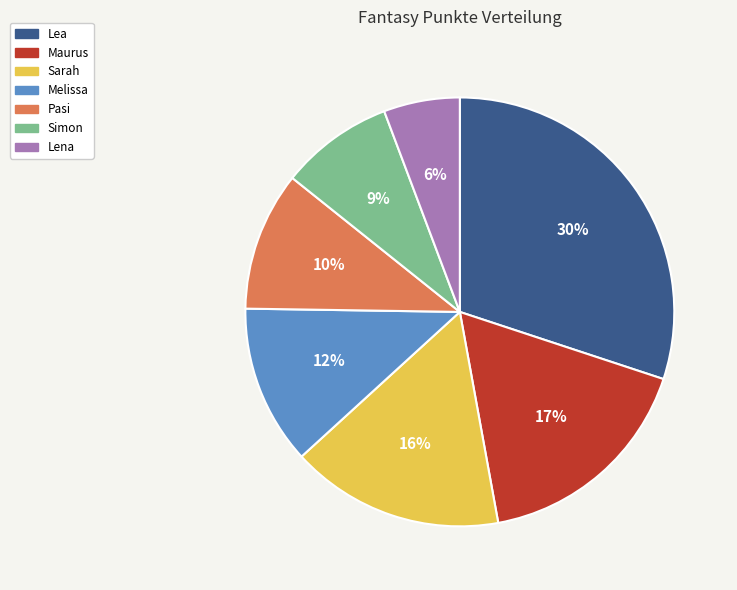

Count the number of slices in the pie.

7